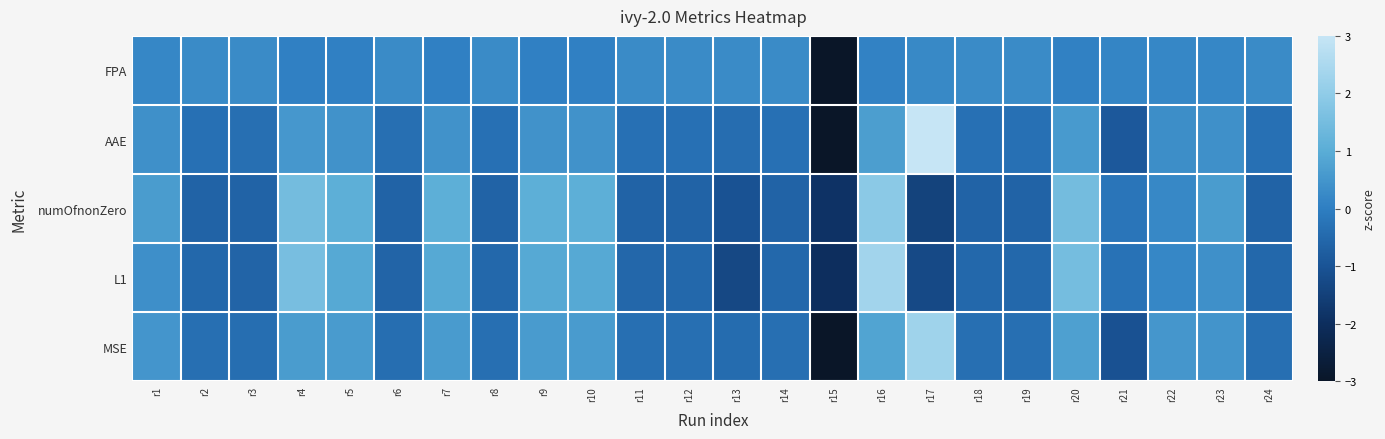

Which series changed the most between r8 and r23?

numOfnonZero